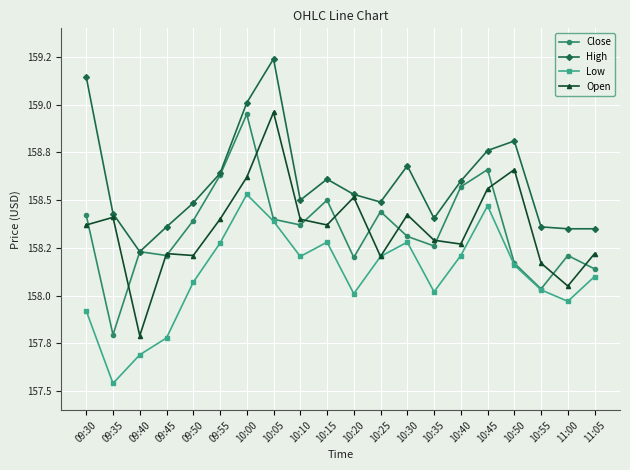

Reading left to right, list all the values displayed in this chart.

Close: 09:30=158.4	09:35=157.8	09:40=158.2	09:45=158.2	09:50=158.4	09:55=158.6	10:00=158.9	10:05=158.4	10:10=158.4	10:15=158.5	10:20=158.2	10:25=158.4	10:30=158.3	10:35=158.3	10:40=158.6	10:45=158.7	10:50=158.2	10:55=158.0	11:00=158.2	11:05=158.1
High: 09:30=159.1	09:35=158.4	09:40=158.2	09:45=158.4	09:50=158.5	09:55=158.6	10:00=159.0	10:05=159.2	10:10=158.5	10:15=158.6	10:20=158.5	10:25=158.5	10:30=158.7	10:35=158.4	10:40=158.6	10:45=158.8	10:50=158.8	10:55=158.4	11:00=158.4	11:05=158.4
Low: 09:30=157.9	09:35=157.5	09:40=157.7	09:45=157.8	09:50=158.1	09:55=158.3	10:00=158.5	10:05=158.4	10:10=158.2	10:15=158.3	10:20=158.0	10:25=158.2	10:30=158.3	10:35=158.0	10:40=158.2	10:45=158.5	10:50=158.2	10:55=158.0	11:00=158.0	11:05=158.1
Open: 09:30=158.4	09:35=158.4	09:40=157.8	09:45=158.2	09:50=158.2	09:55=158.4	10:00=158.6	10:05=159.0	10:10=158.4	10:15=158.4	10:20=158.5	10:25=158.2	10:30=158.4	10:35=158.3	10:40=158.3	10:45=158.6	10:50=158.7	10:55=158.2	11:00=158.1	11:05=158.2